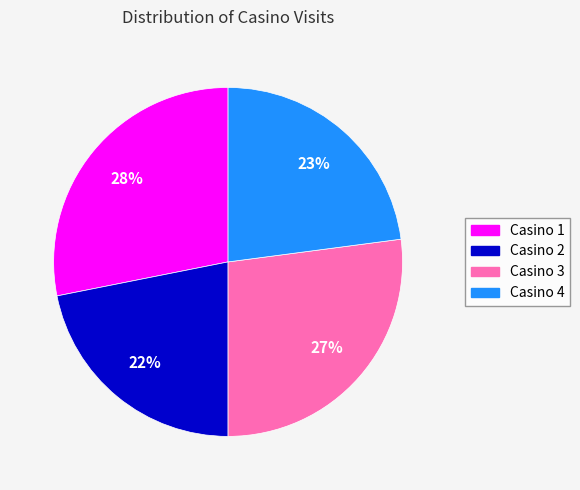

How many segments does this pie chart have?

4